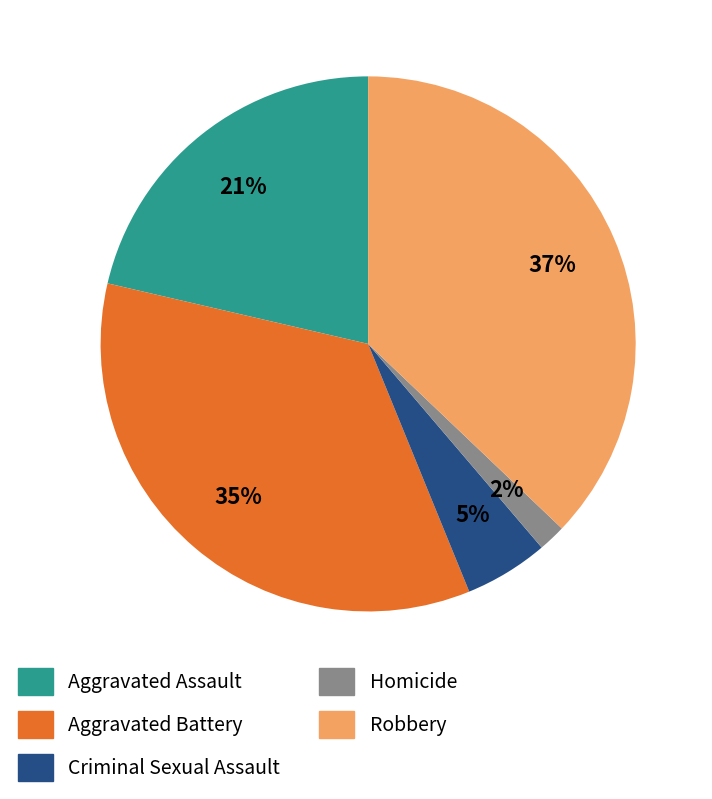

Is Aggravated Assault the majority of the pie?

No